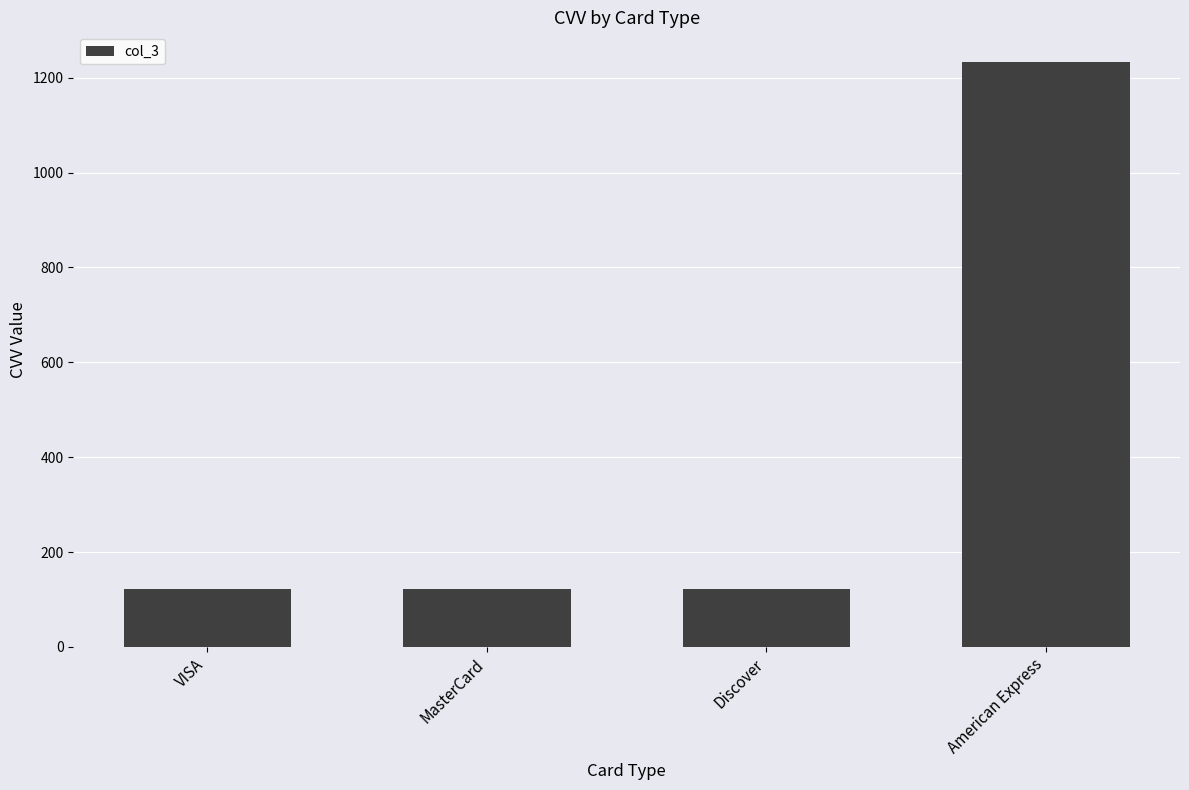

Does the chart contain stacked bars?

No